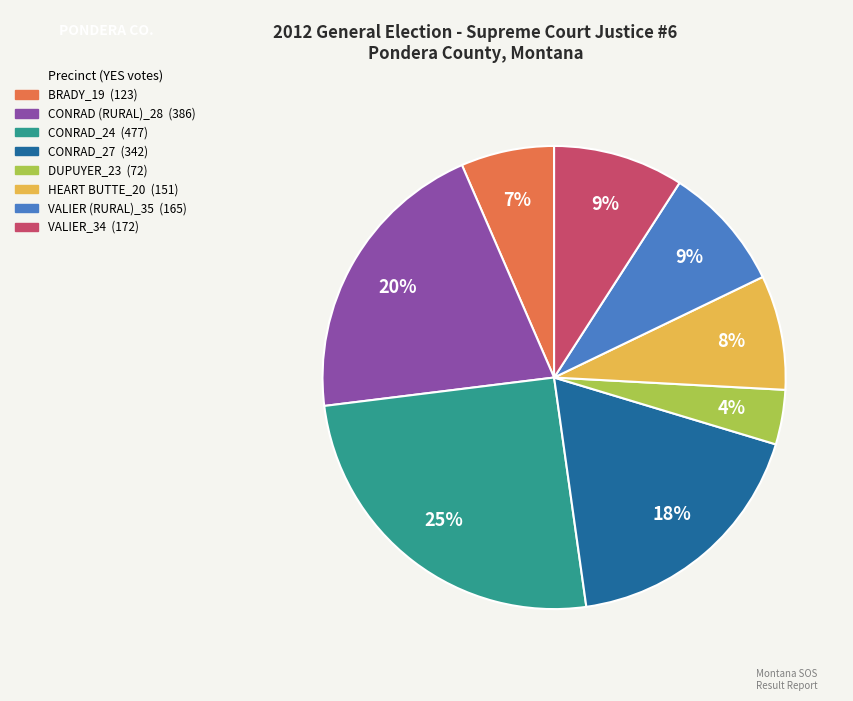

Which has a higher value, CONRAD (RURAL)_28 or DUPUYER_23?

CONRAD (RURAL)_28